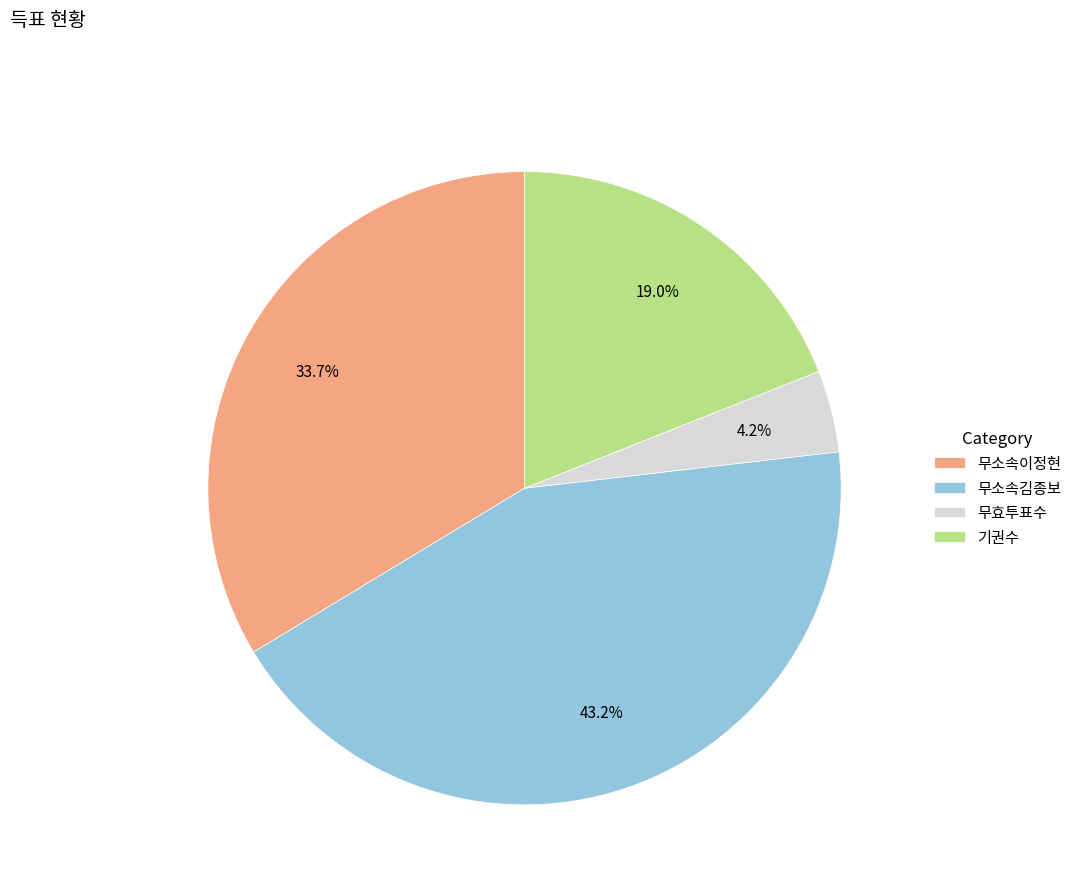

To the nearest percent, what is the combined percentage of 기권수 and 무효투표수?

23%